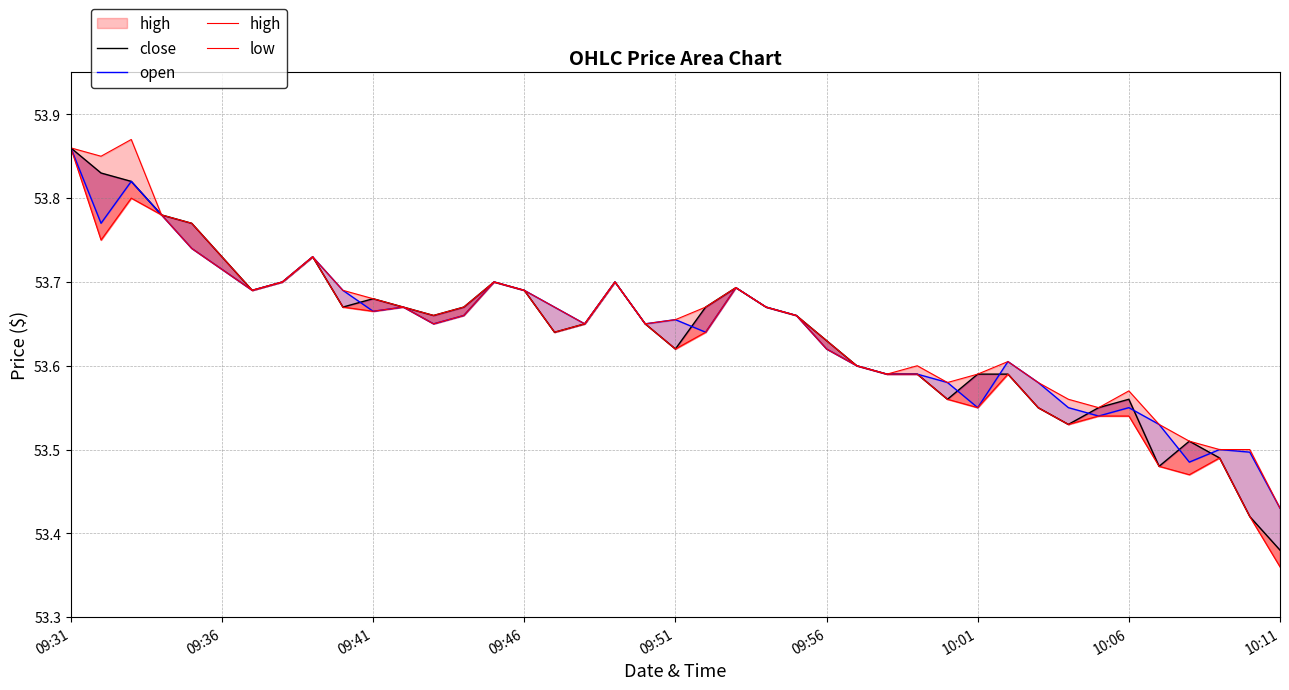

What are all the series names shown in the legend?

close, open, high, low